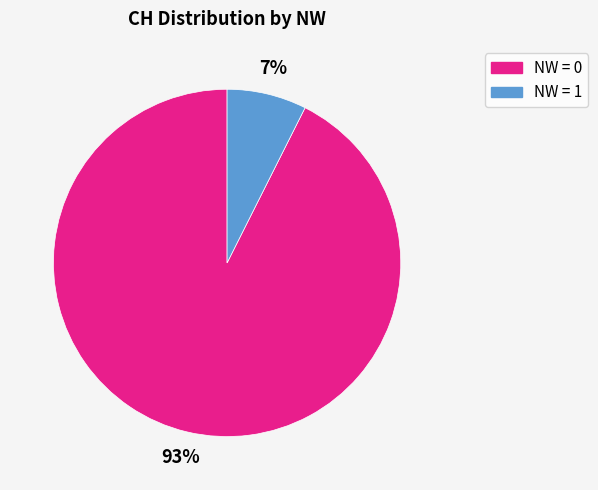

To the nearest percent, what portion does NW = 0 represent?

93%